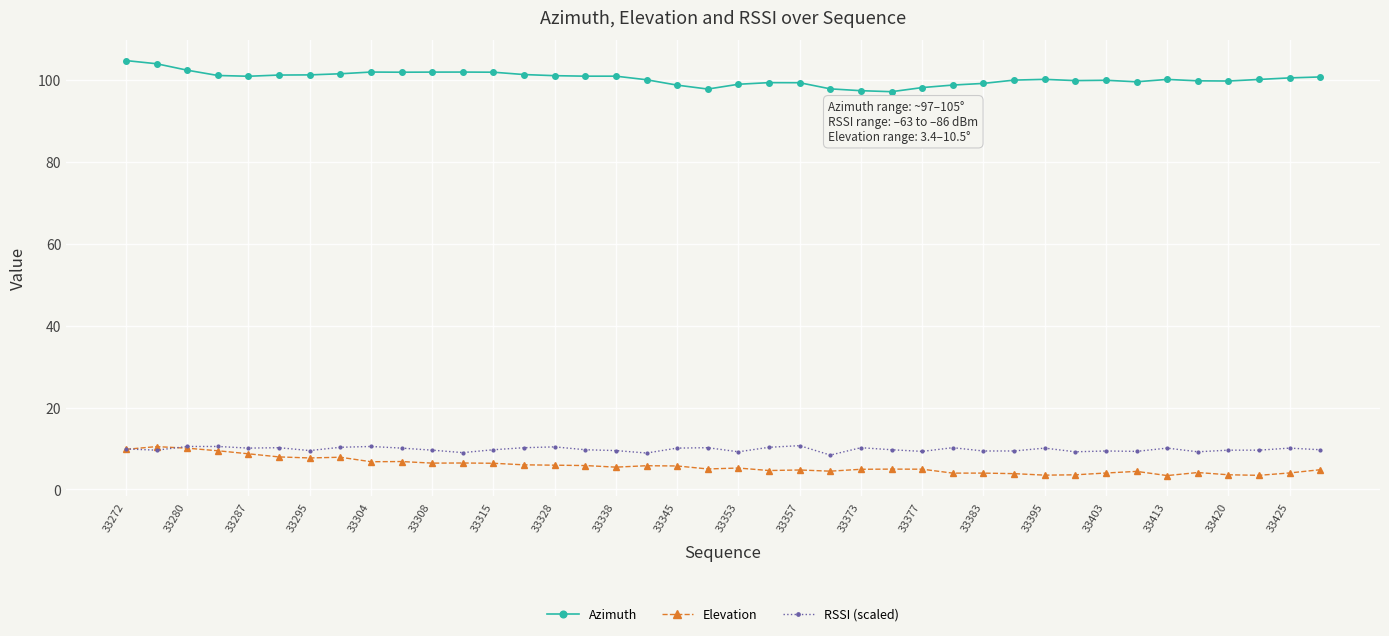

Which series has the largest total across all categories?

Azimuth